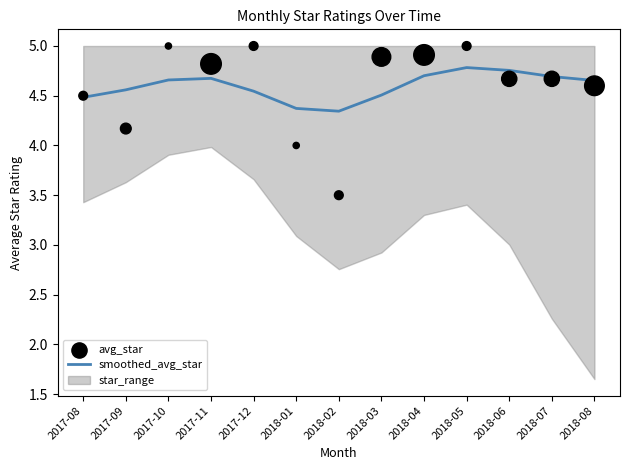

Which series has the largest total across all categories?

smoothed_avg_star